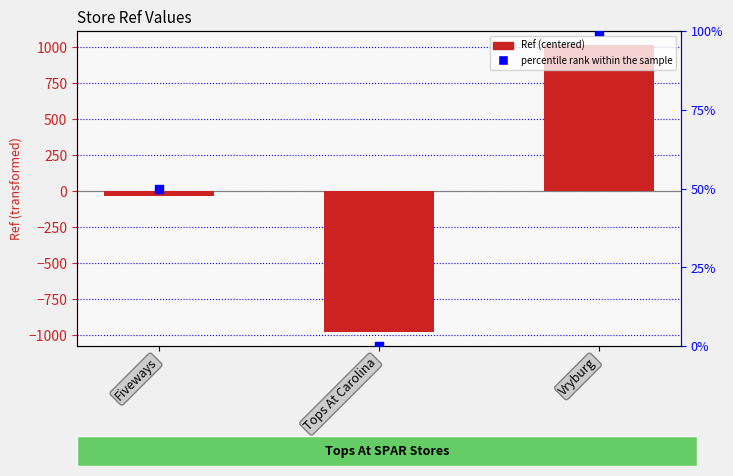

What are all the series names shown in the legend?

Ref (centered), percentile rank within the sample